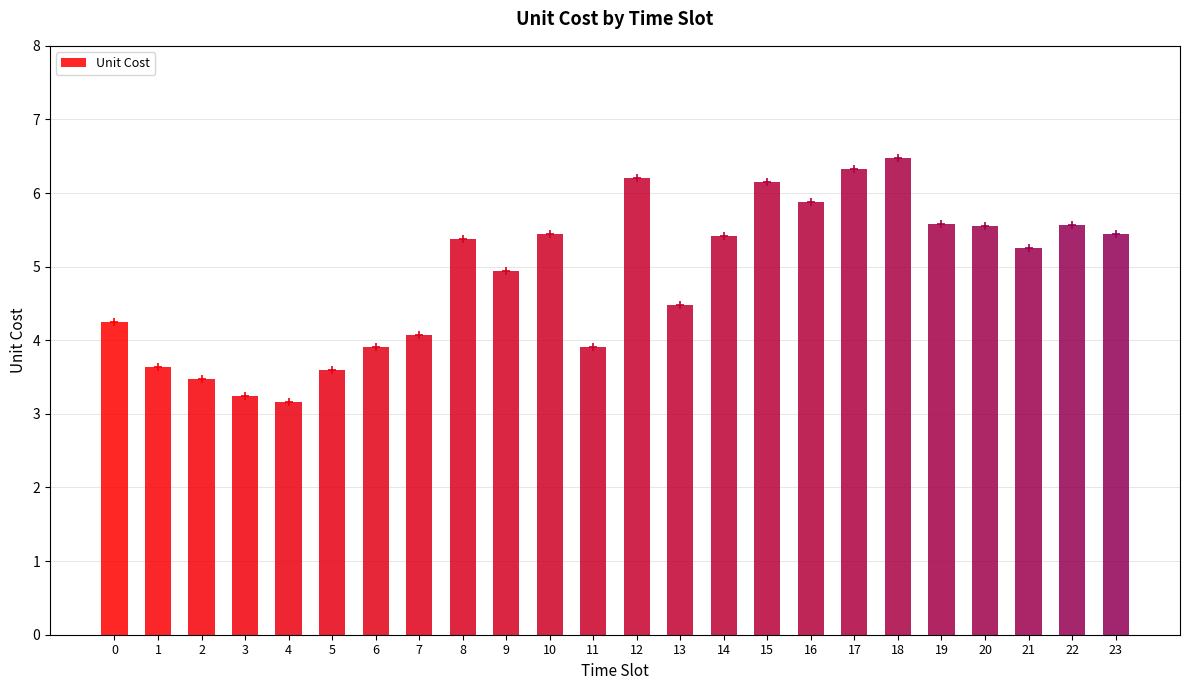

The value at 8 is 9.0. True or false?

False